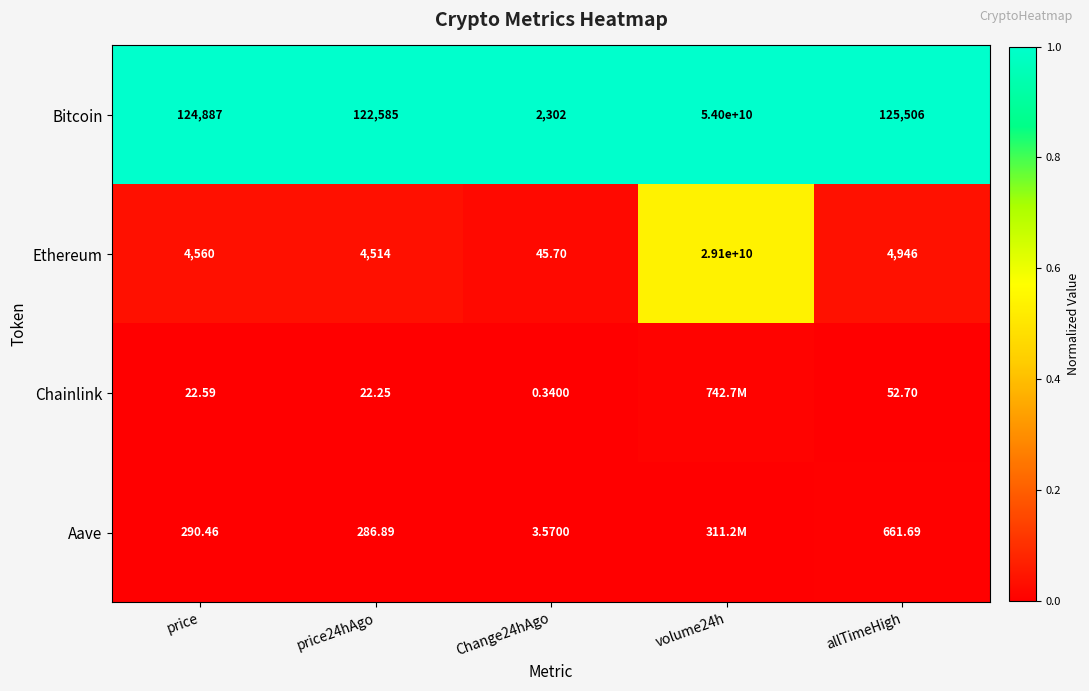

Is it true that Ethereum equals 0.1 at volume24h?

False